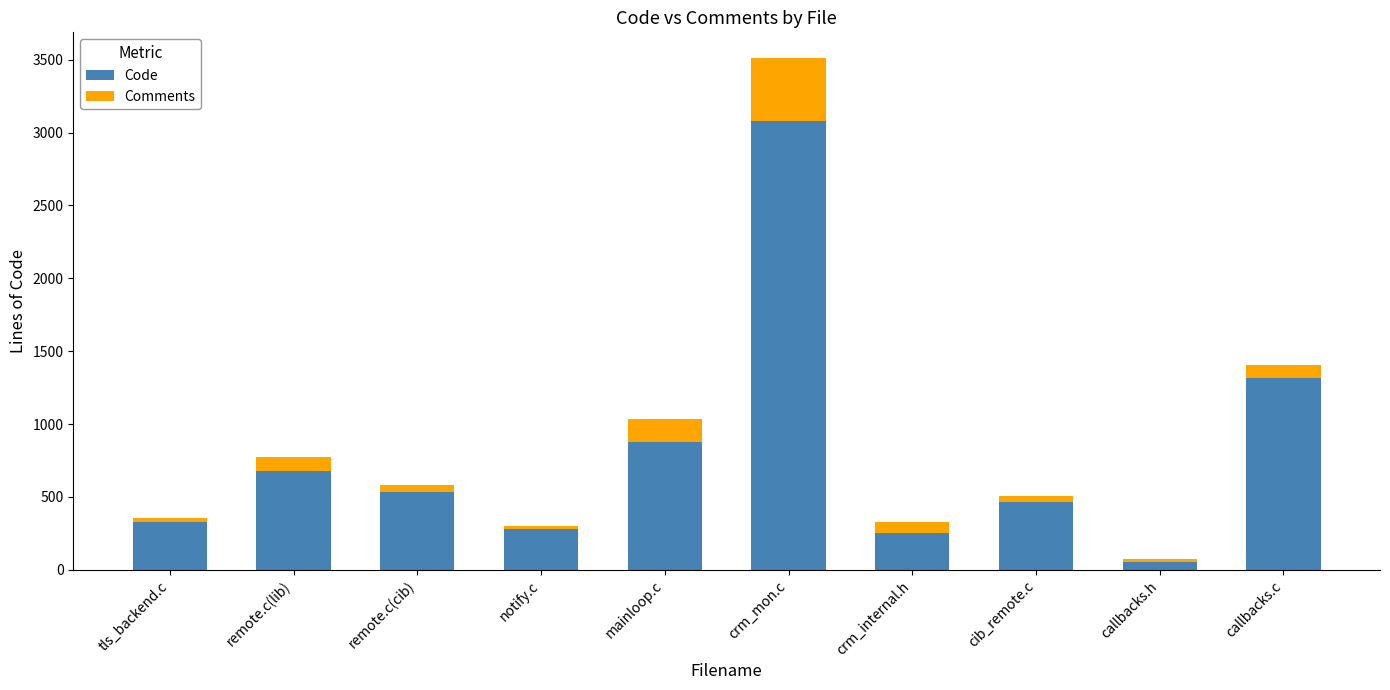

At which label is Code closest to 1566?

callbacks.c